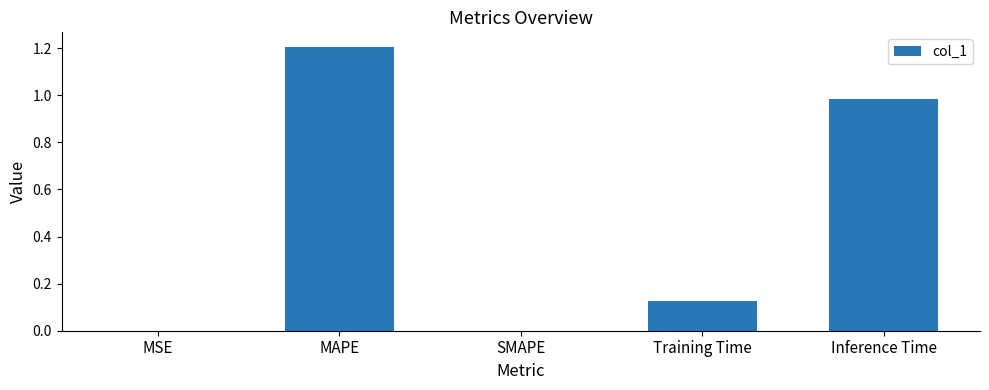

Is it true that the value at SMAPE is 0.0?

True